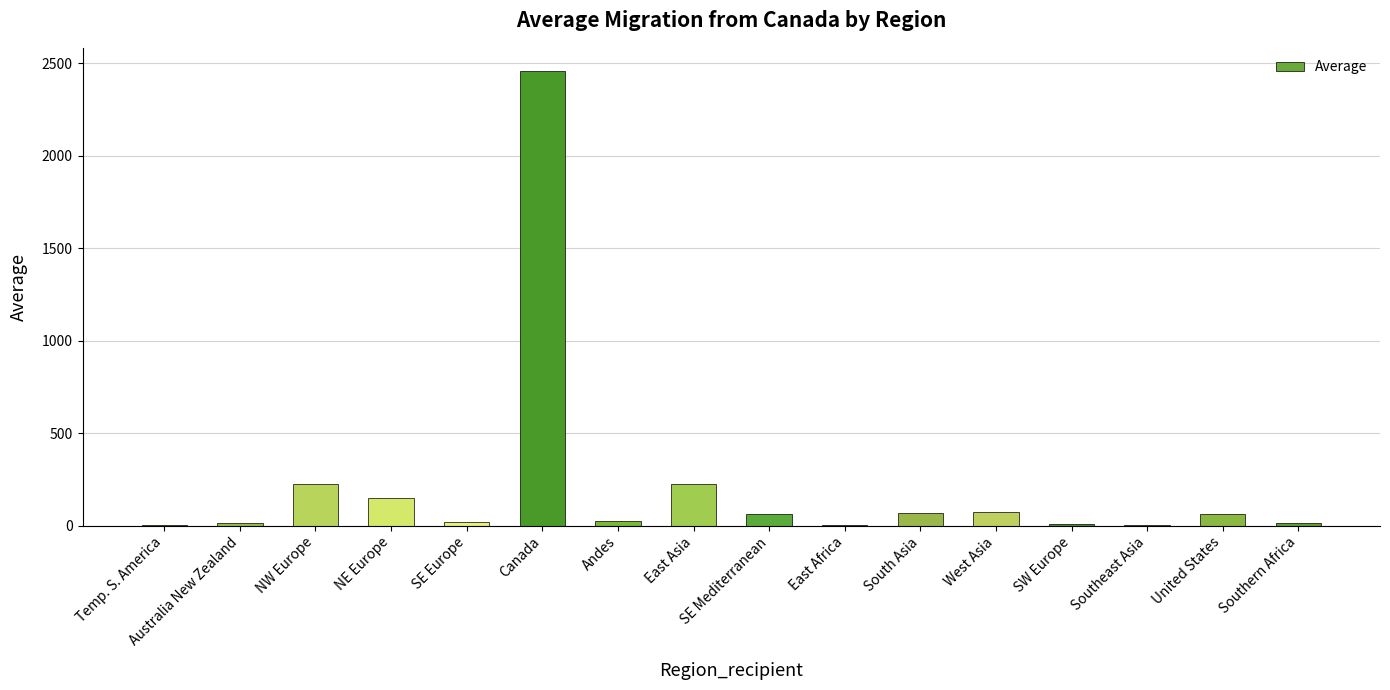

Where does the data first go above 61?

NW Europe